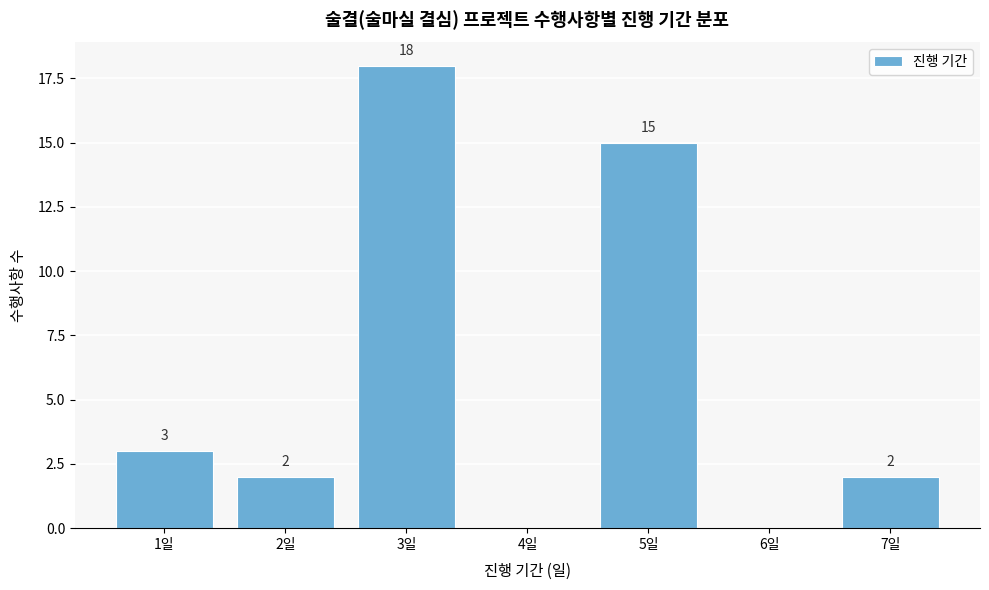

Reading left to right, extract all data points from this chart.

1일=3	2일=2	3일=18	4일=0	5일=15	6일=0	7일=2